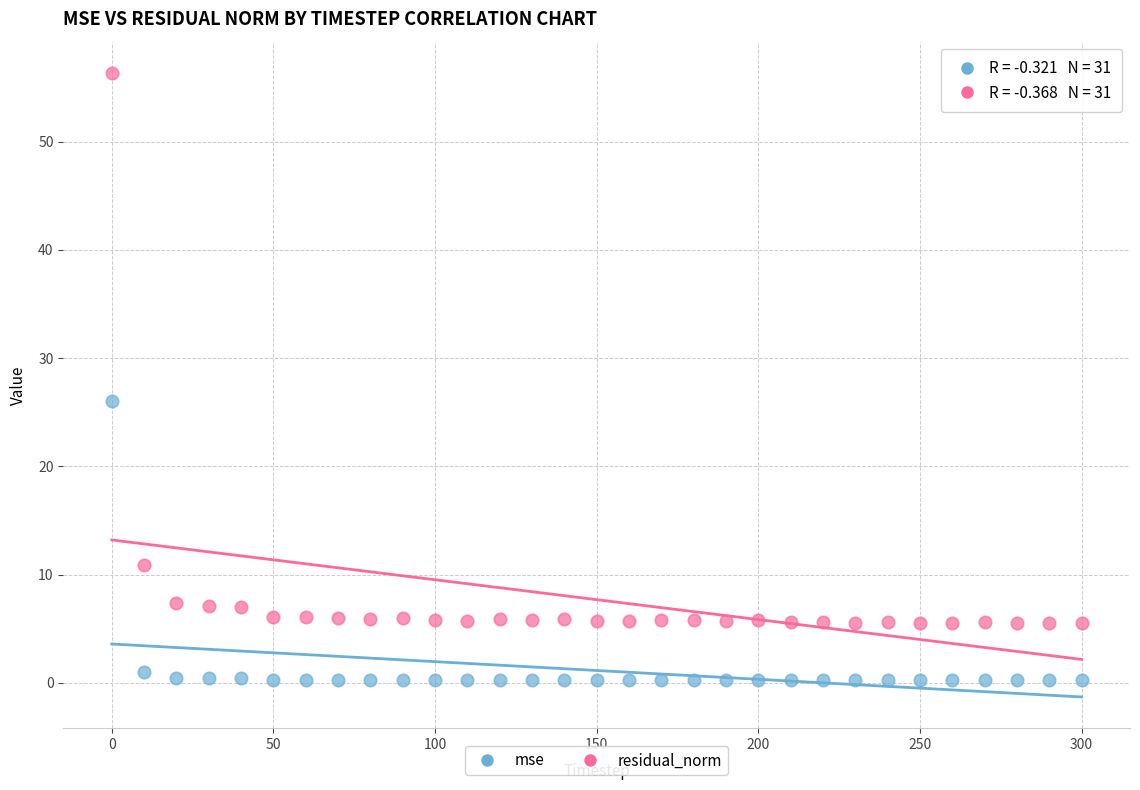

Which series has the widest spread of Y values?

residual_norm